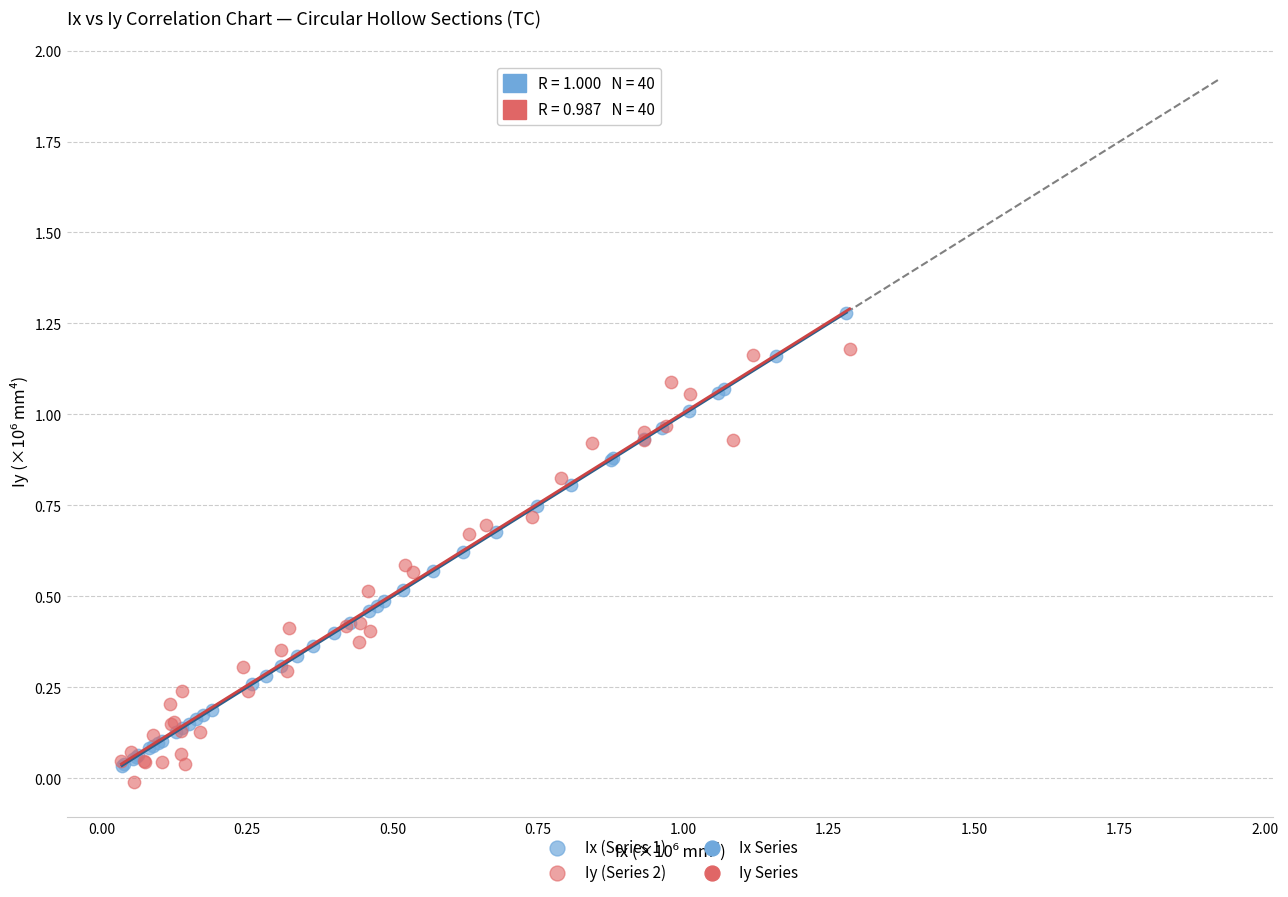

Which series has the widest spread of Y values?

Ix (Series 1)